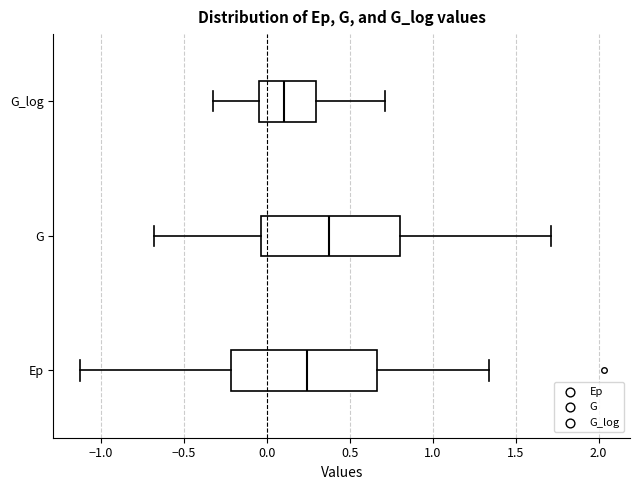

Which box's median line is the furthest to the left?

G_log